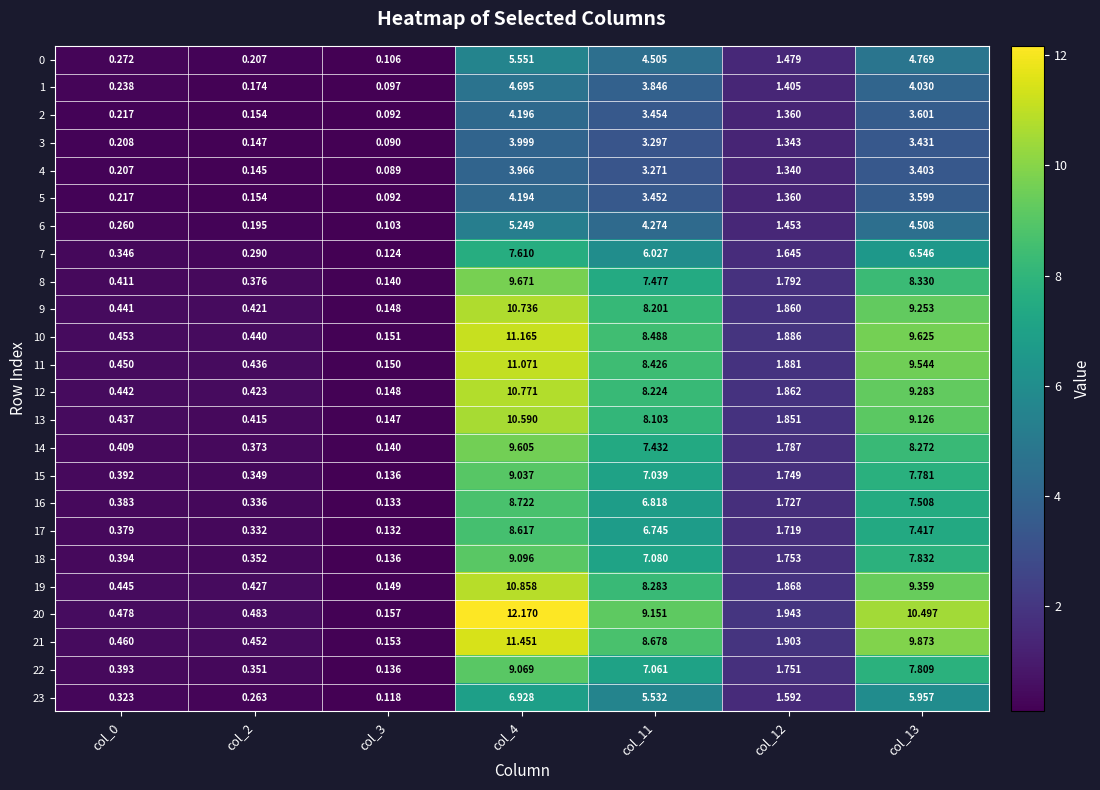

Is the value of 8 at col_12 greater than the value of 22 at col_11?

No